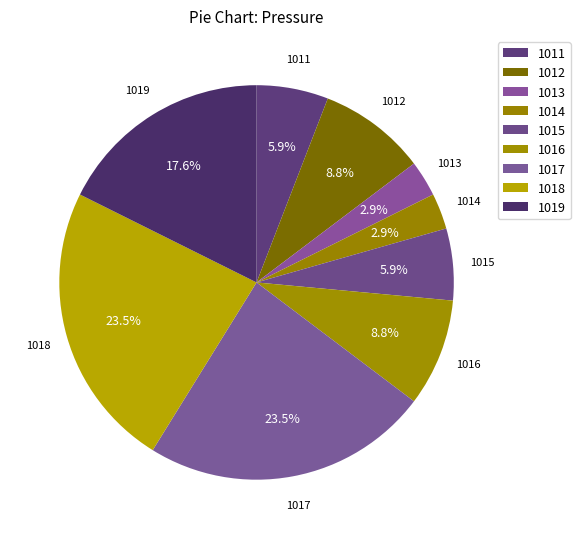

To the nearest percent, what is the difference between the 1014 and 1012 slice percentages?

6%